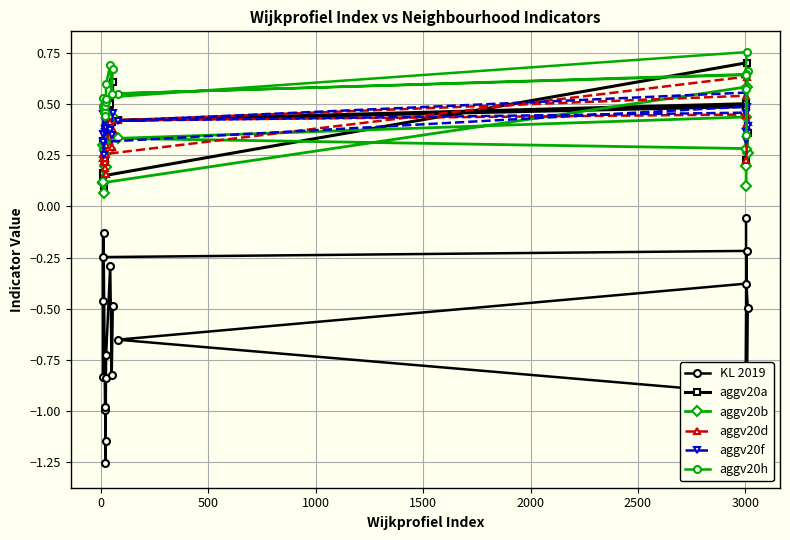

True or false: aggv20h and KL 2019 cross at least once.

False